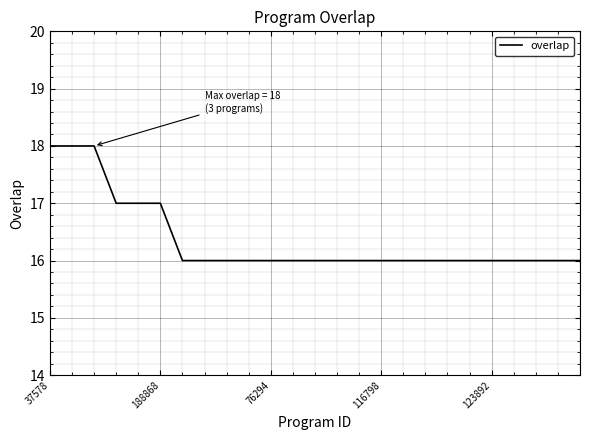

What is the smallest value displayed?

16